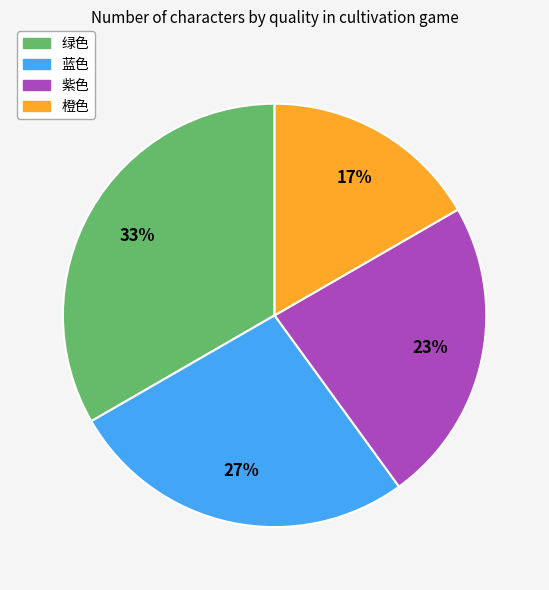

Is there a majority slice in this chart?

No